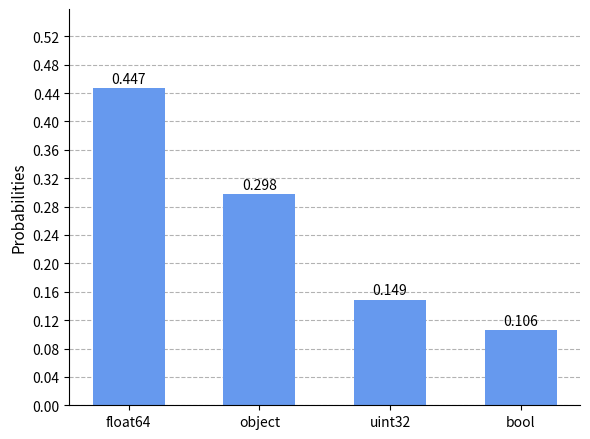

What is the change in value from object to uint32?

-0.1